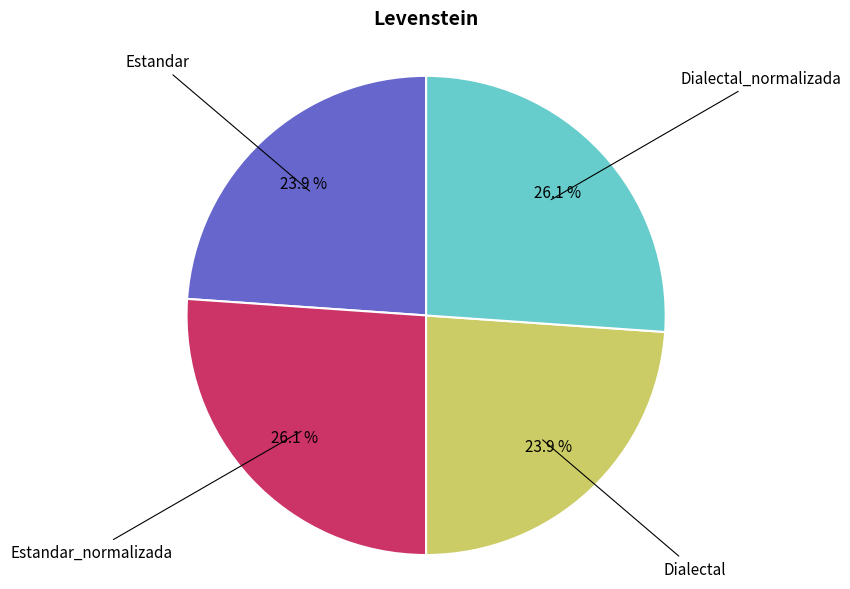

Is there any slice that represents more than half of the pie?

No